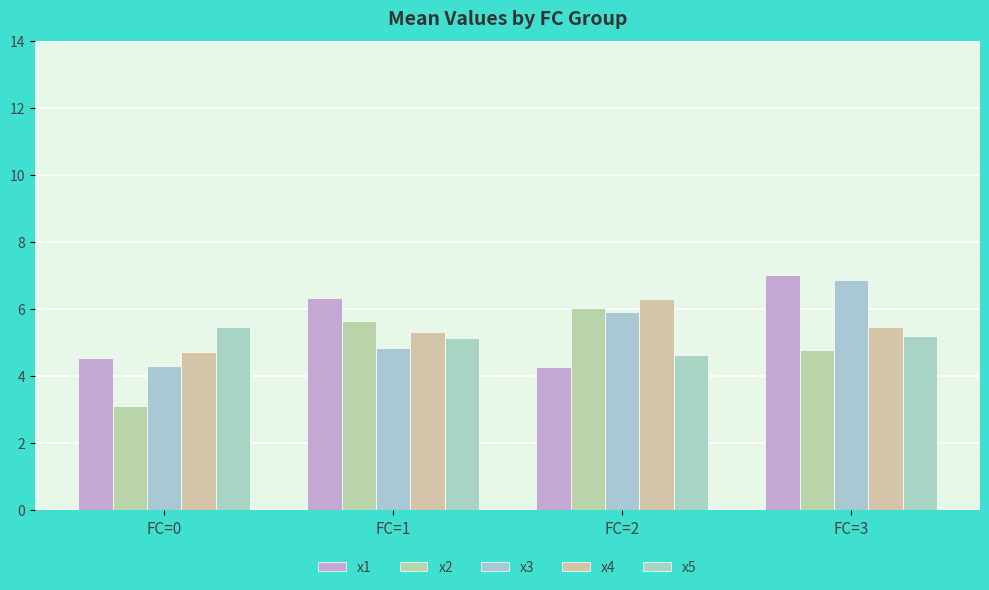

What is the difference between the x2 values at FC=3 and FC=1?

0.9